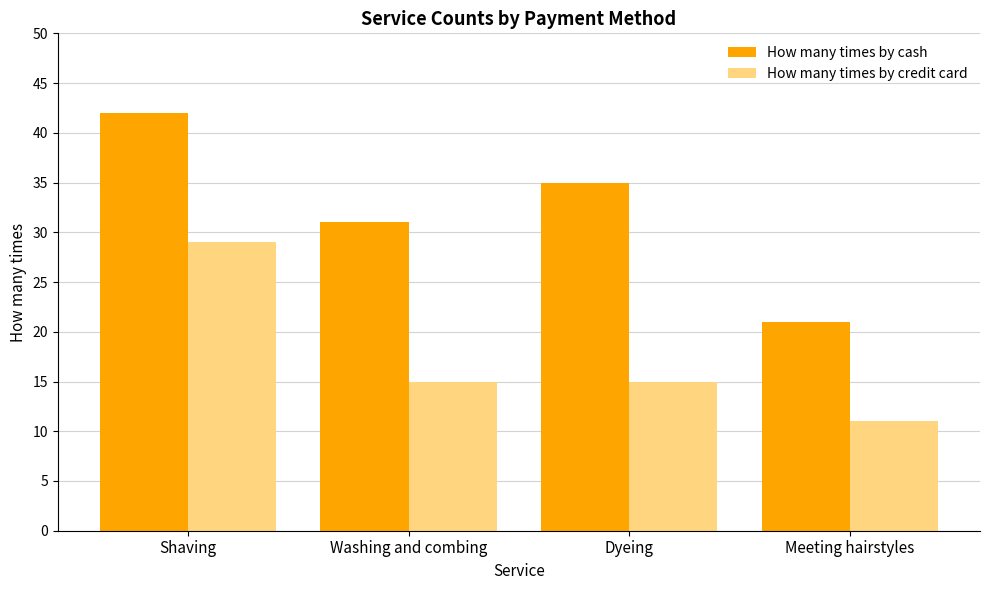

What position from the right is Shaving?

4